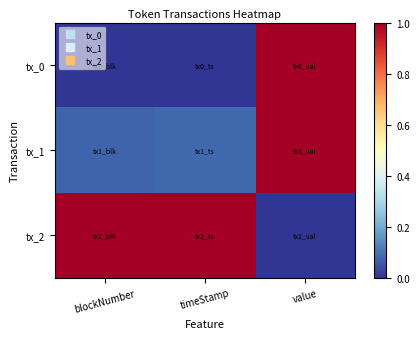

Reading left to right, what are all the values shown in this chart?

tx_0: blockNumber=0.0	timeStamp=0.0	value=1.0
tx_1: blockNumber=0.1	timeStamp=0.1	value=1.0
tx_2: blockNumber=1.0	timeStamp=1.0	value=0.0